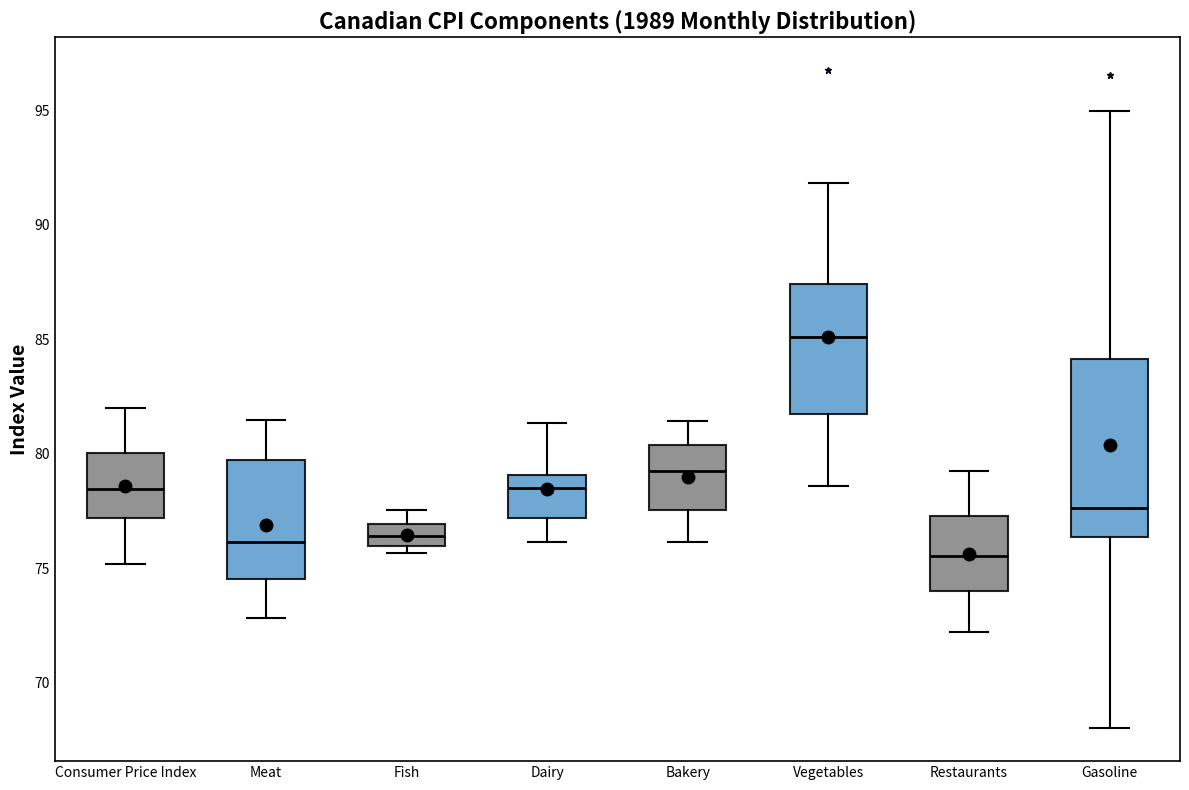

Where does the upper whisker of the box for Fish end on the y-axis? The values are not printed on the chart, so give them approximately, as read against the axis.

77.5